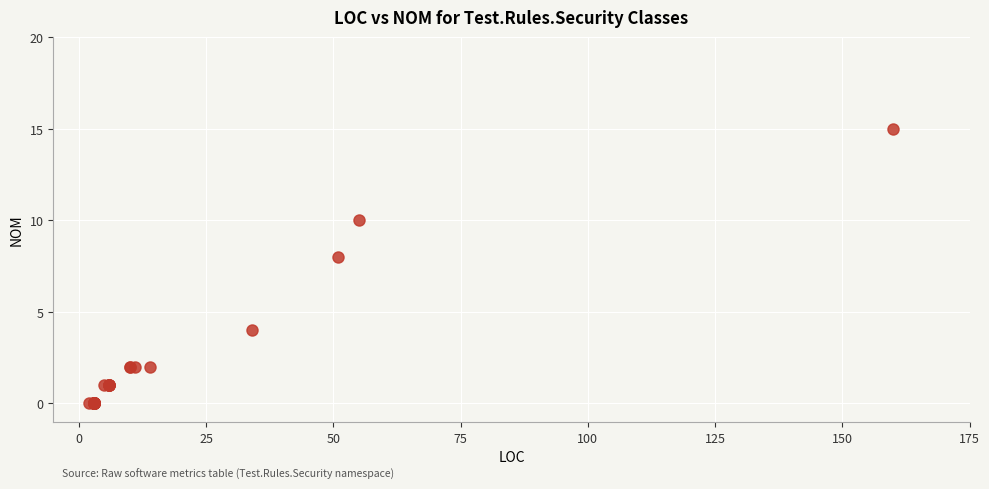

What Y value in the scatter plot is closest to 7?

8